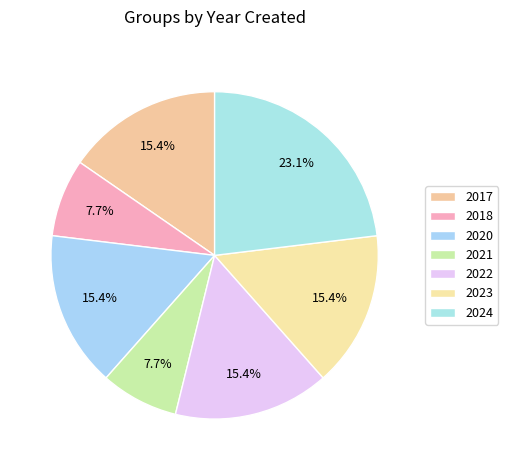

Count the number of slices in the pie.

7